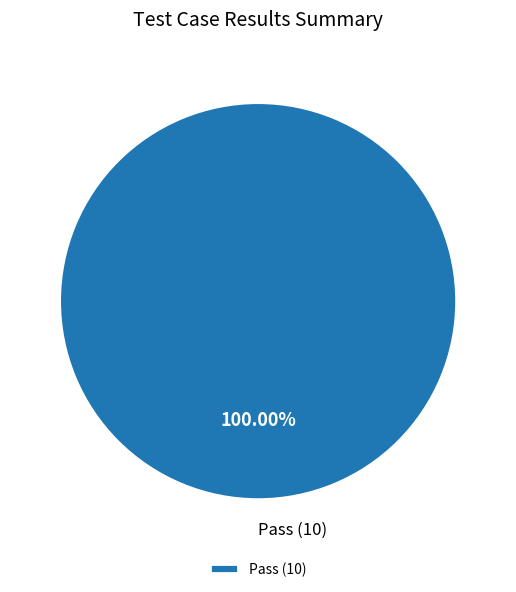

Does any single category account for the majority?

Yes